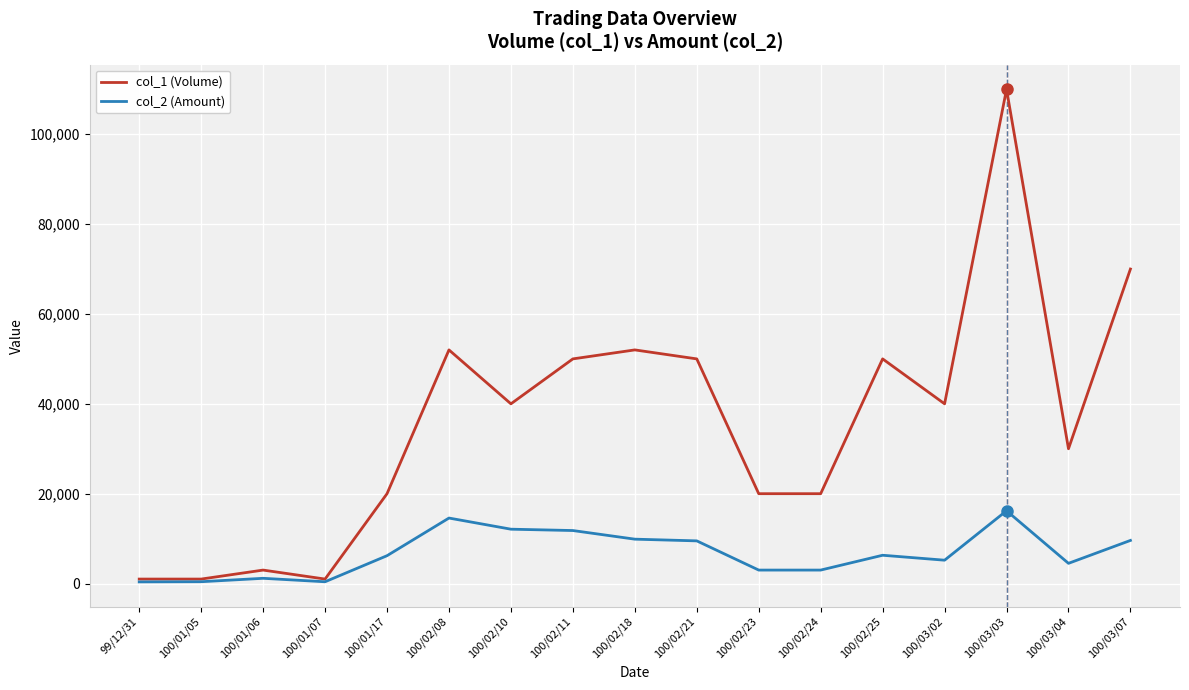

List the series in order of their overall mean, highest first.

col_1 (Volume), col_2 (Amount)